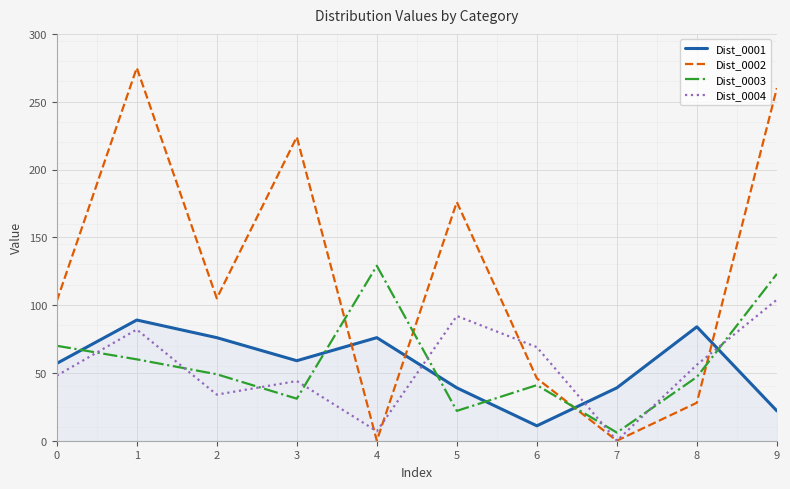

Reading left to right, extract all data points from this chart.

Dist_0001: 57	89	76	59	76	39	11	39	84	22
Dist_0002: 103	275	105	224	0	176	46	0	28	260
Dist_0003: 70	60	49	31	129	22	41	6	47	123
Dist_0004: 48	82	34	44	7	92	69	0	56	104